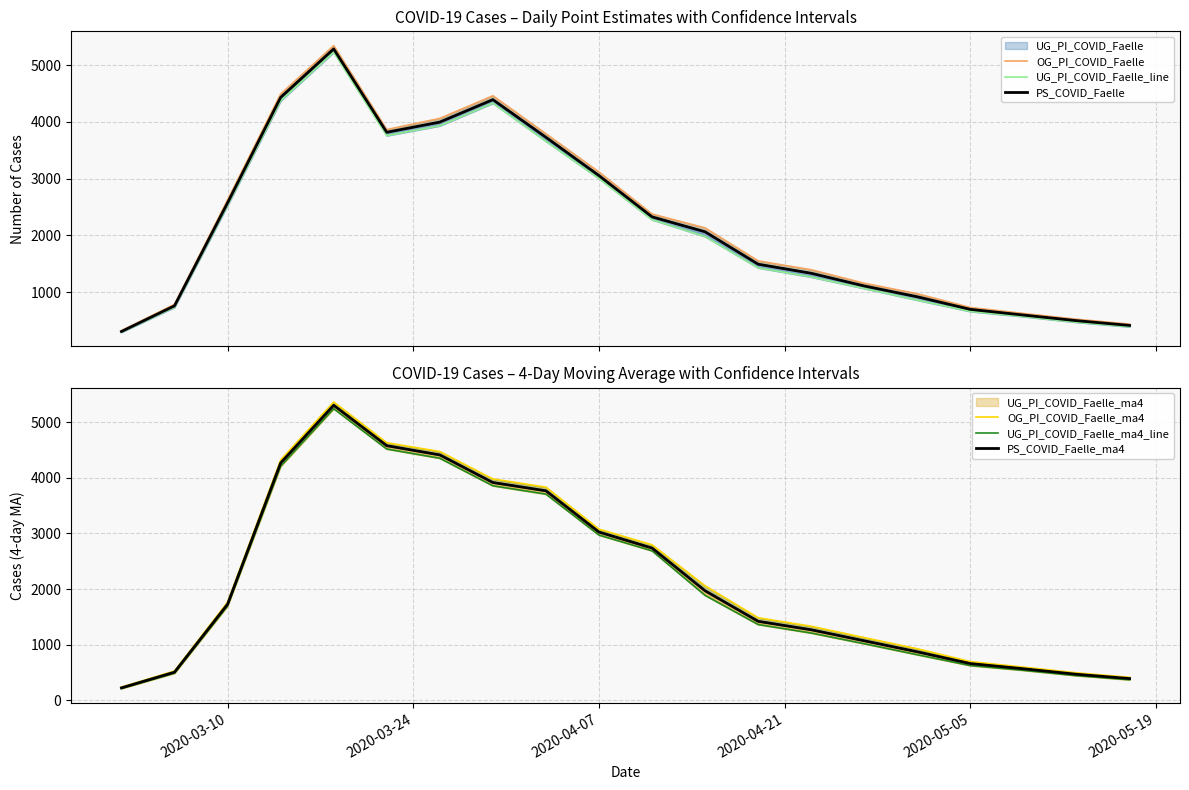

How many interior local peaks does the PS_COVID_Faelle_ma4 series have?

1